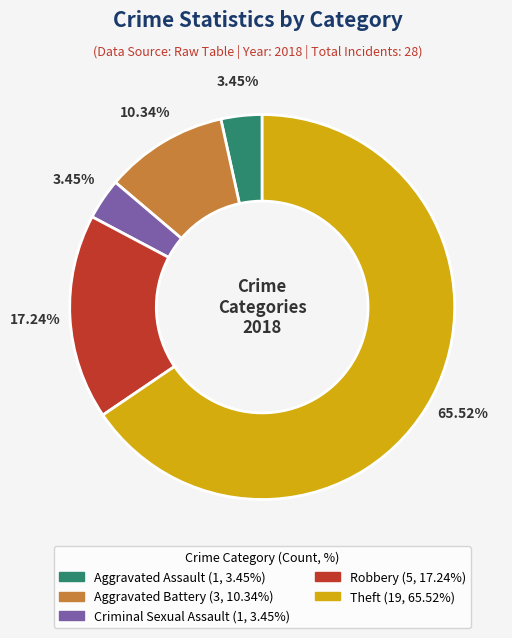

Is Aggravated Battery the majority of the pie?

No